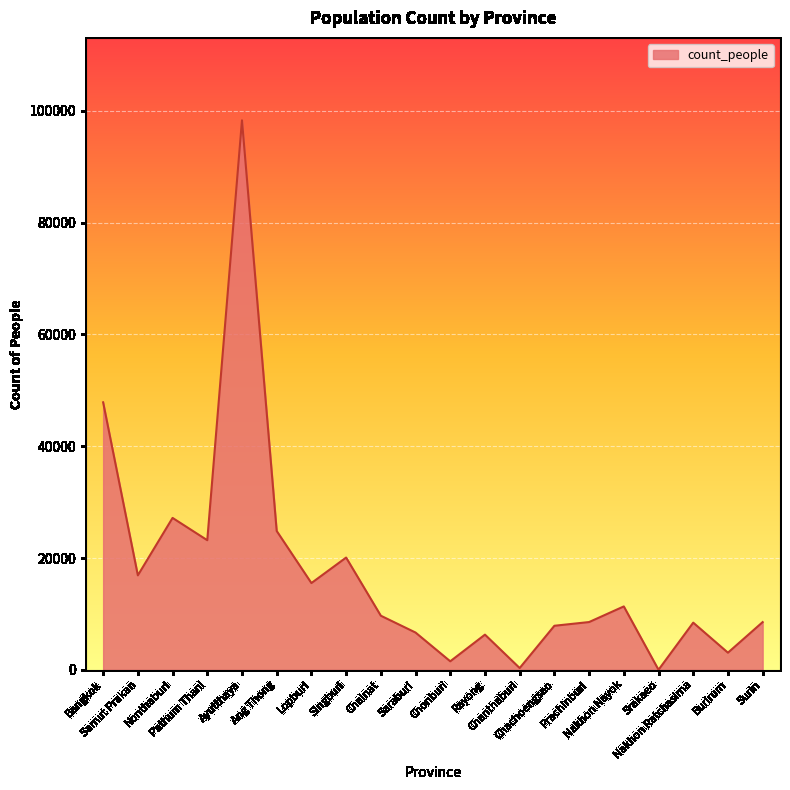

What is the maximum value shown in the chart?

98287